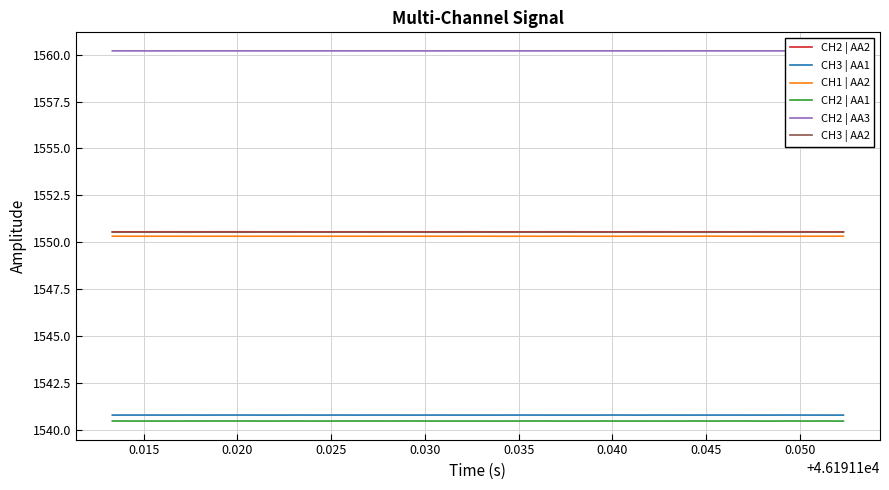

True or false: CH3 | AA2 and CH2 | AA1 cross at least once.

False